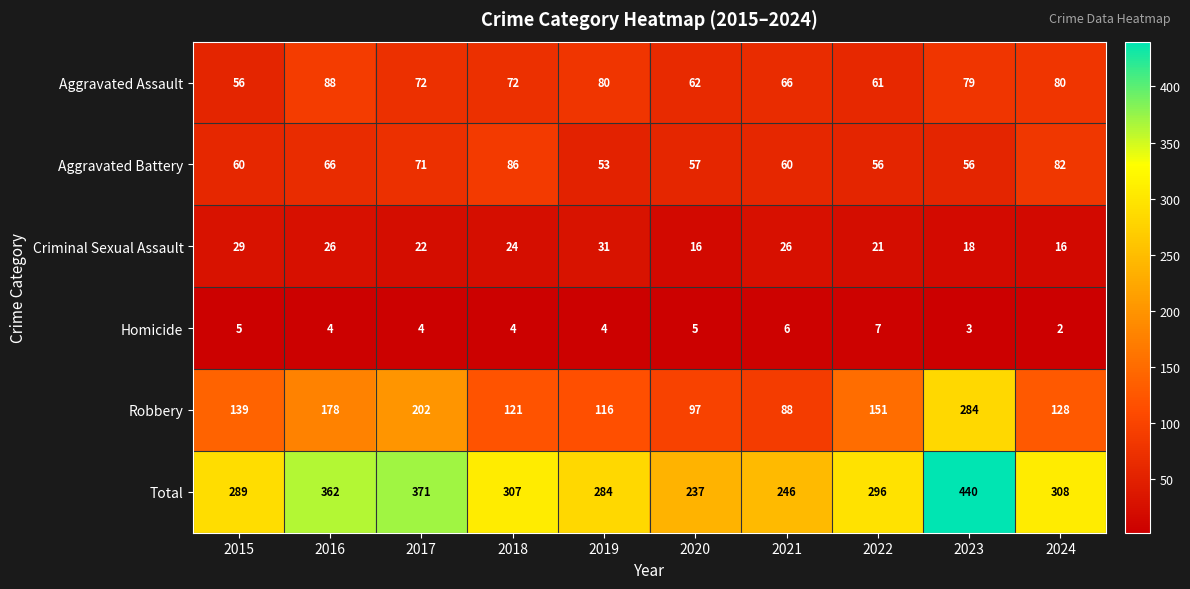

At 2020, list the series in order from smallest to largest.

Homicide, Criminal Sexual Assault, Aggravated Battery, Aggravated Assault, Robbery, Total